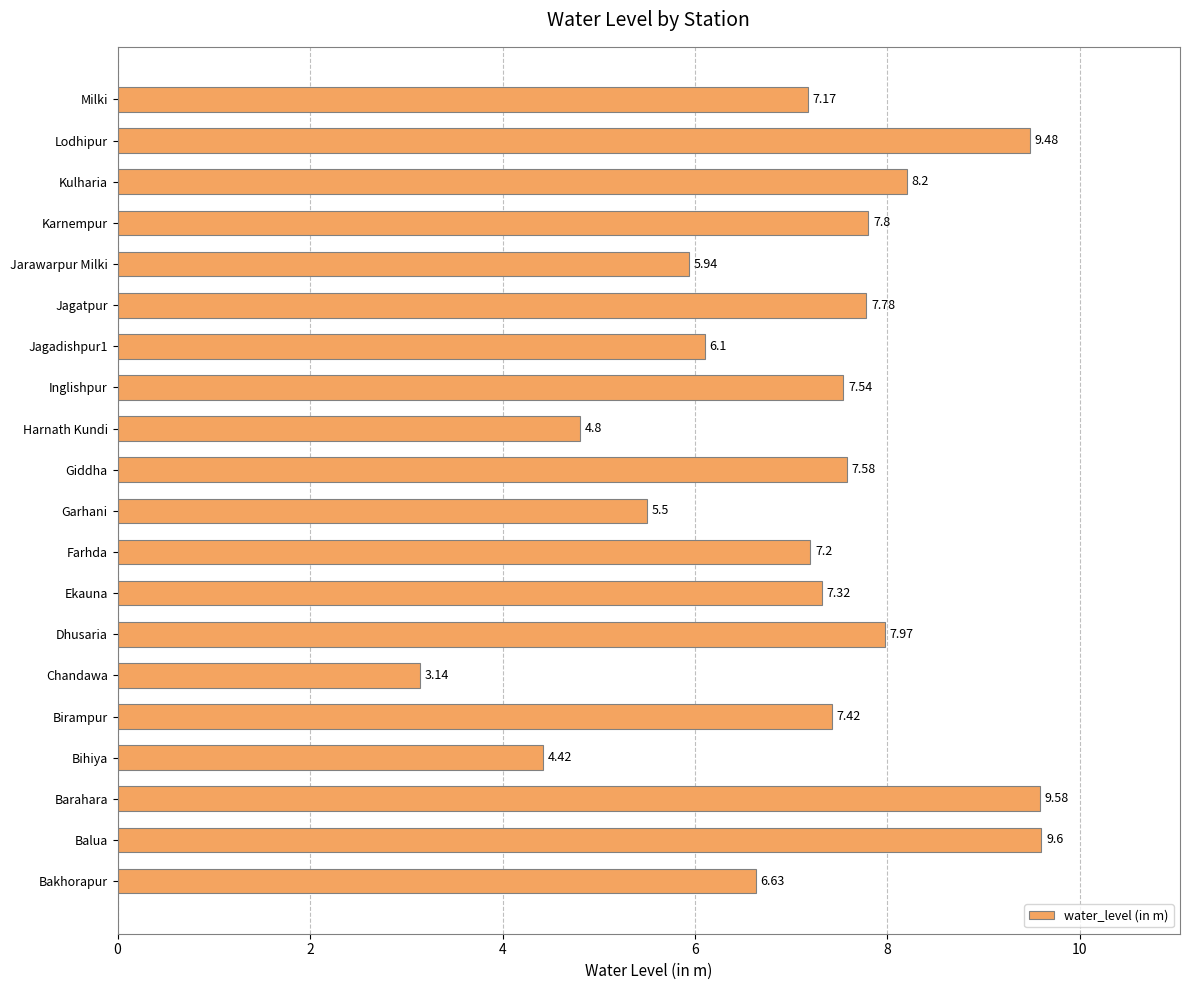

Where is the data nearest to the value 6?

Jarawarpur Milki